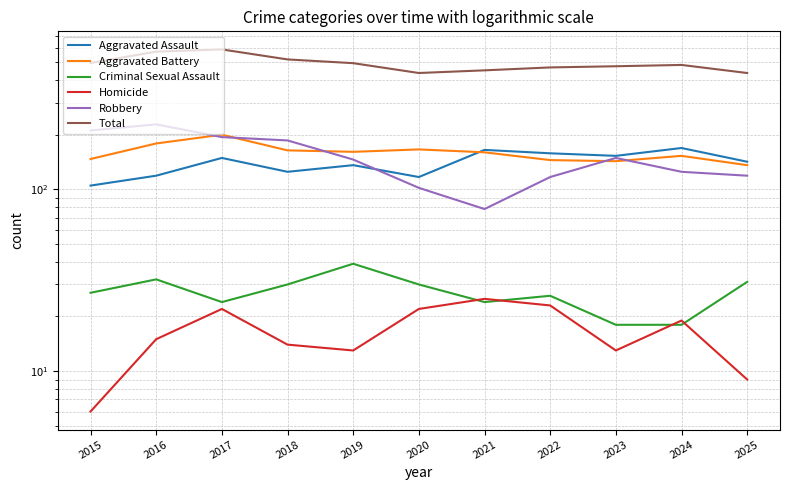

At how many categories does at least one series exceed 124?

11